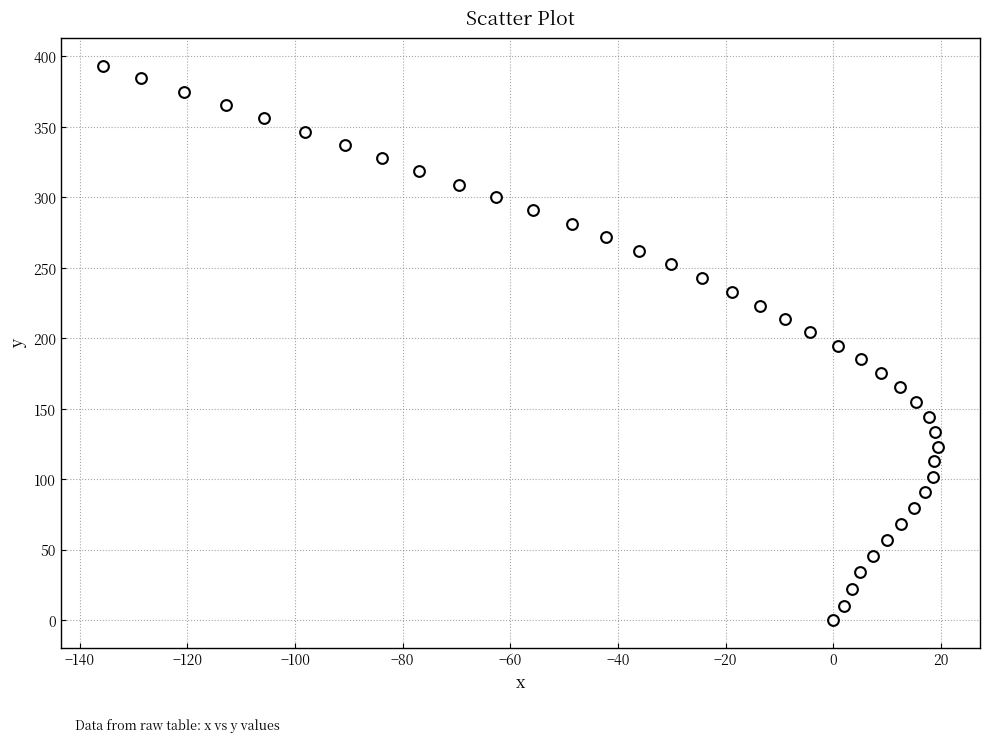

What is the range of Y values (max minus min)?

393.4